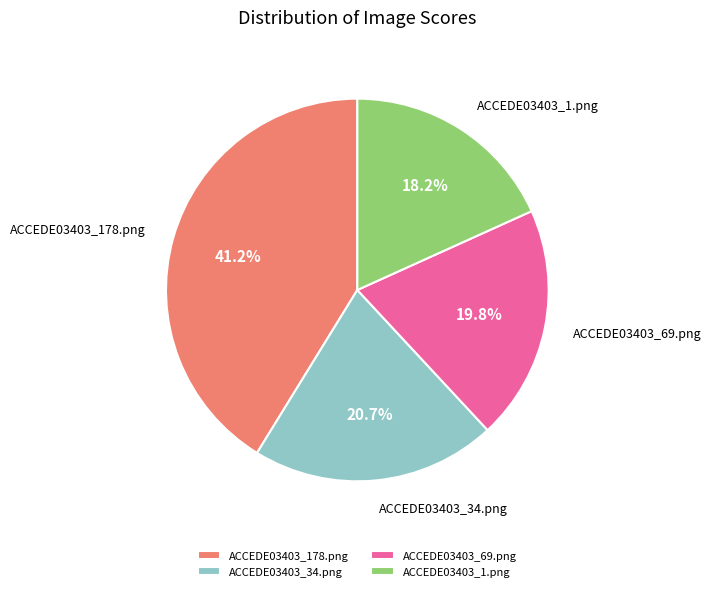

How many slices are in this pie chart?

4